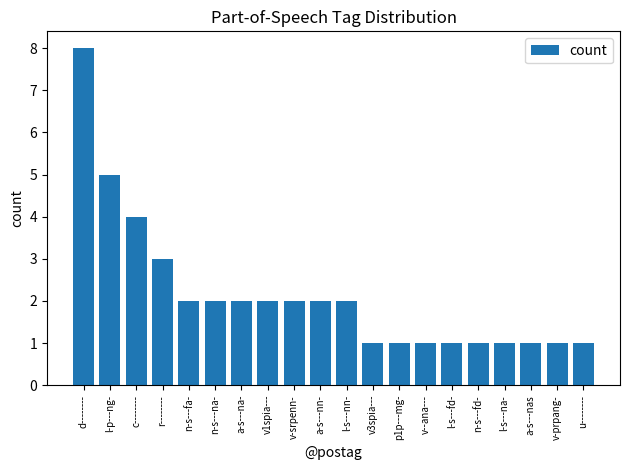

Reading right to left, transcribe all the data shown in this chart.

1	1	1	1	1	1	1	1	1	2	2	2	2	2	2	2	3	4	5	8